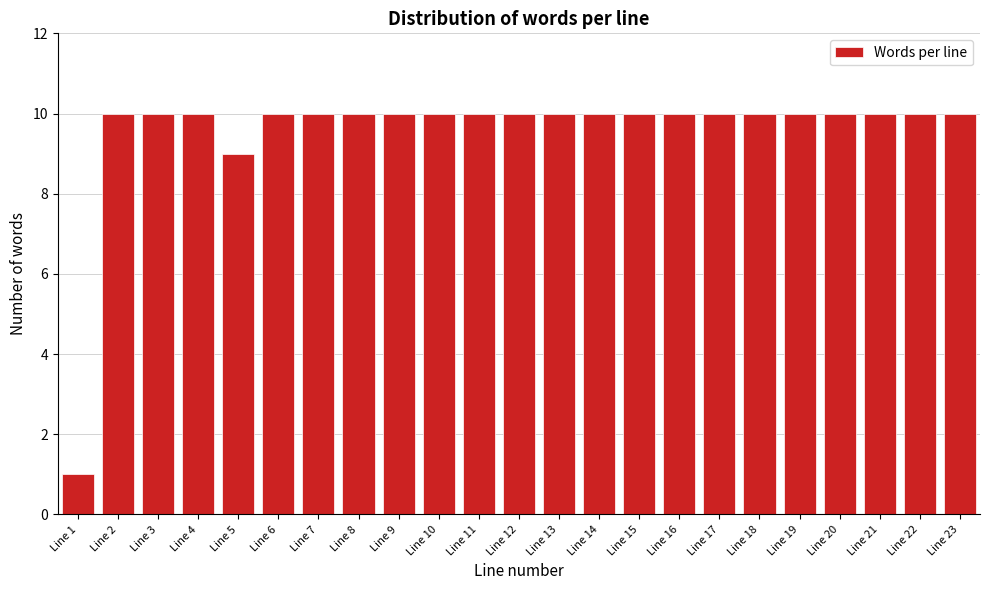

Reading left to right, what are all the values shown in this chart?

1	10	10	10	9	10	10	10	10	10	10	10	10	10	10	10	10	10	10	10	10	10	10